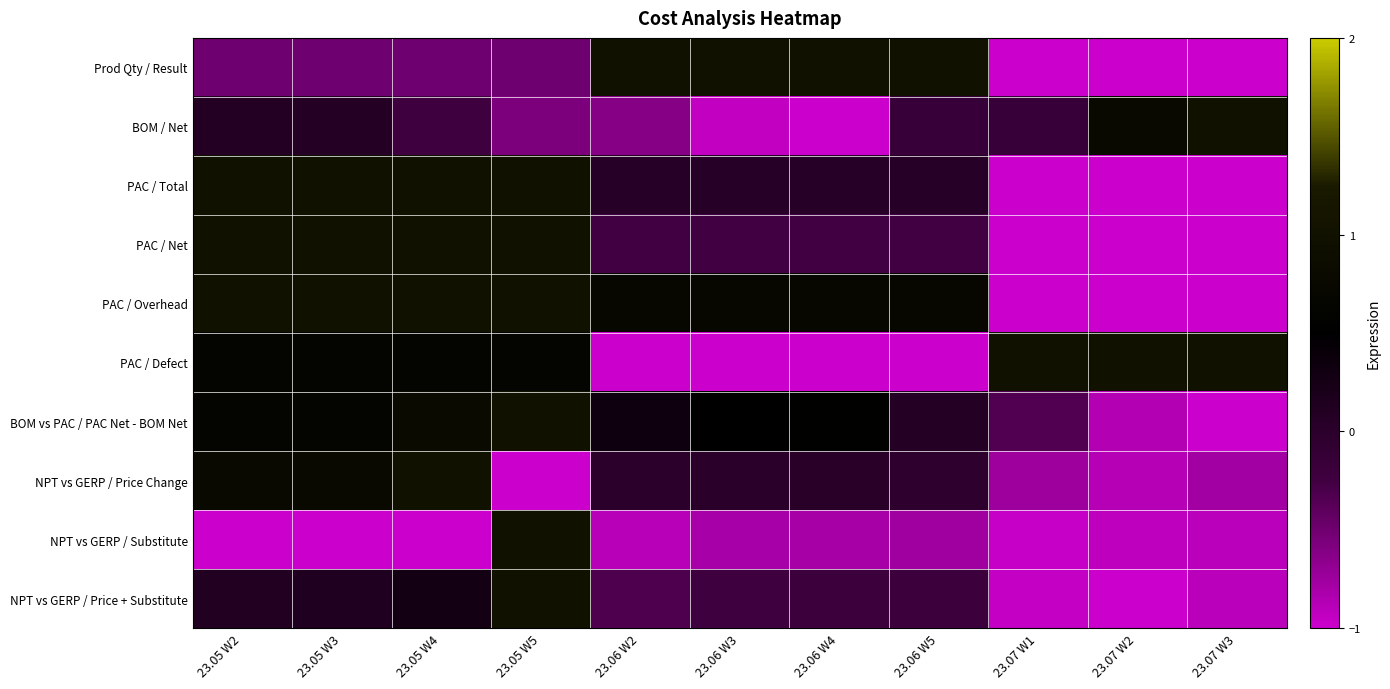

Between 23.05 W3 and 23.06 W4, which is larger?

23.06 W4